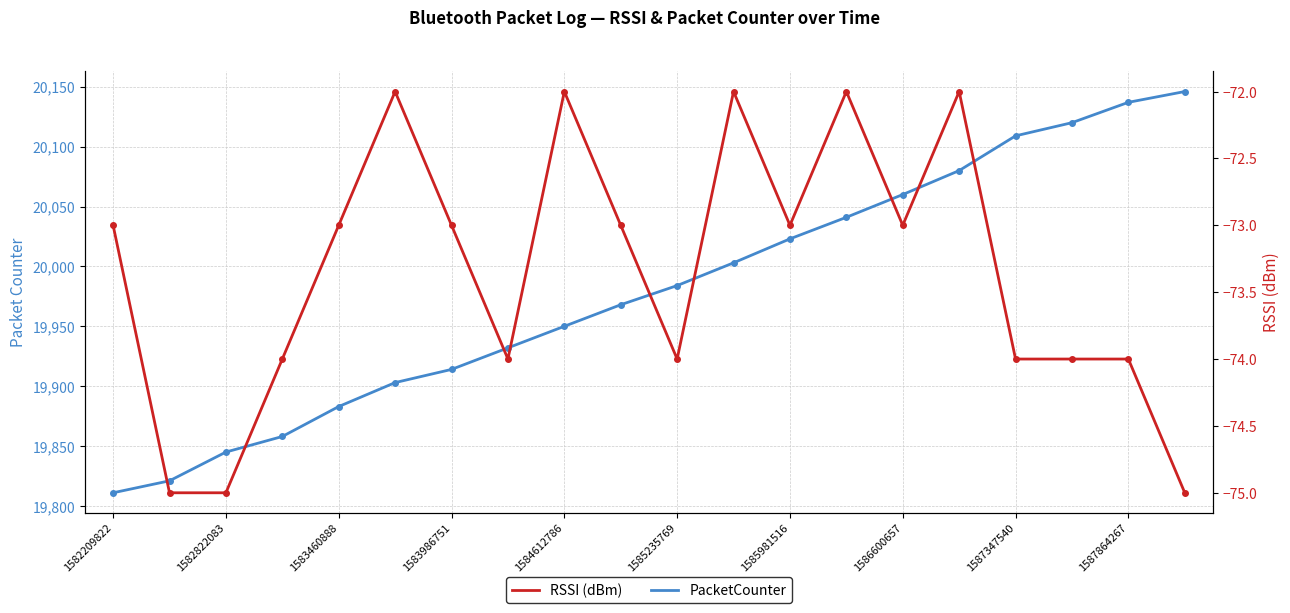

True or false: PacketCounter and RSSI (dBm) cross at least once.

False